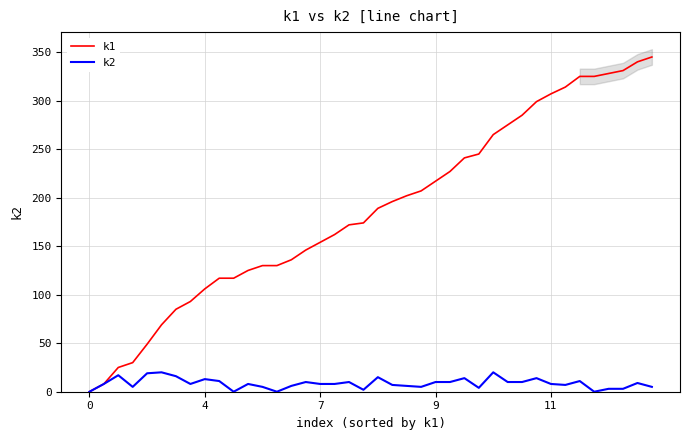

What is the label of the 13th point from the left?

12